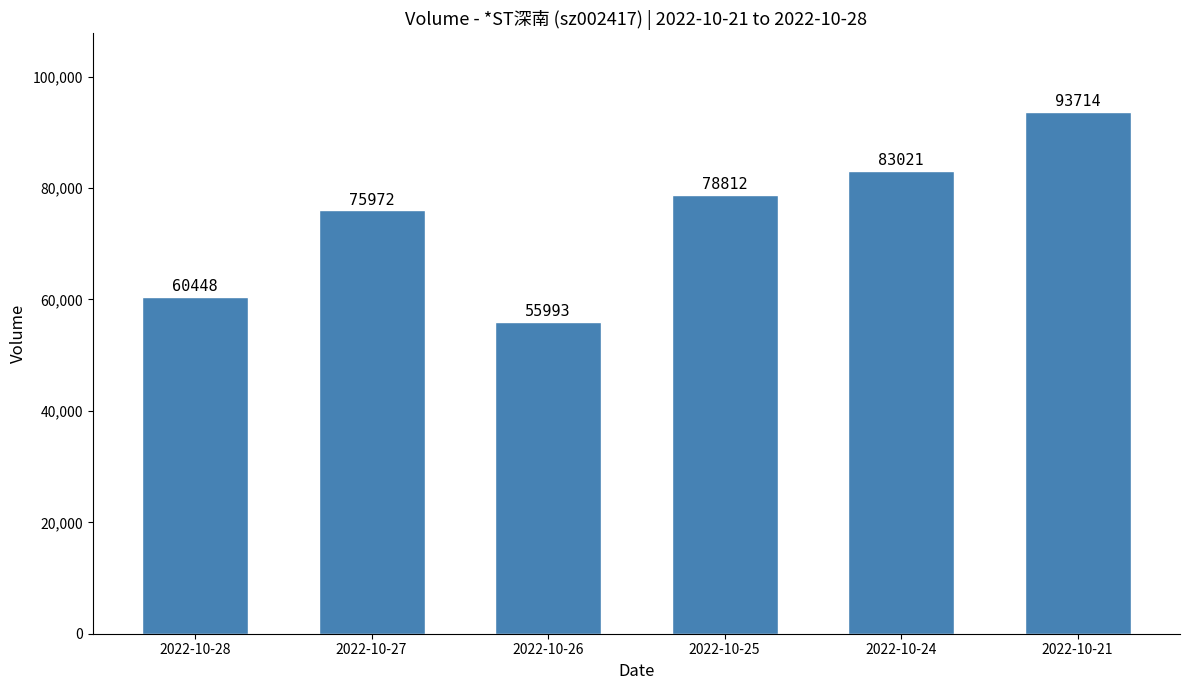

What is the value of the 3rd bar from the left?

55993